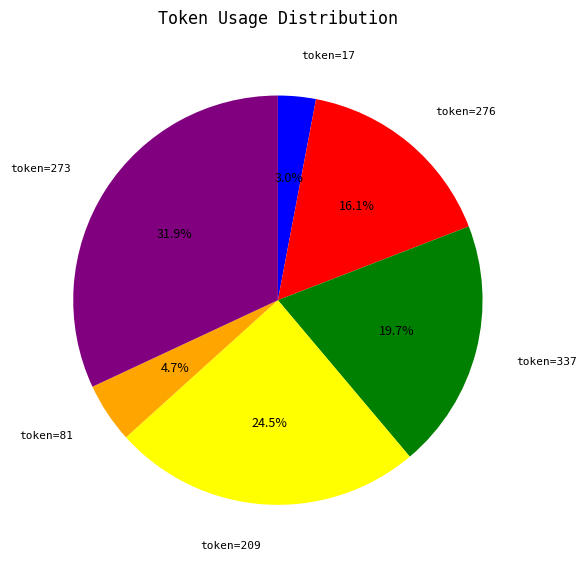

Is there any slice that represents more than half of the pie?

No